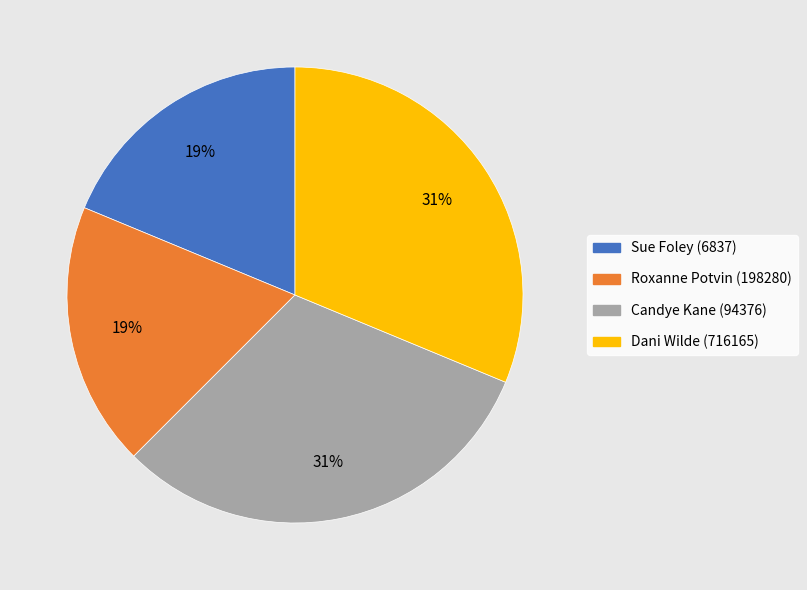

Is the sum of Candye Kane (94376) and Dani Wilde (716165) greater than half?

Yes